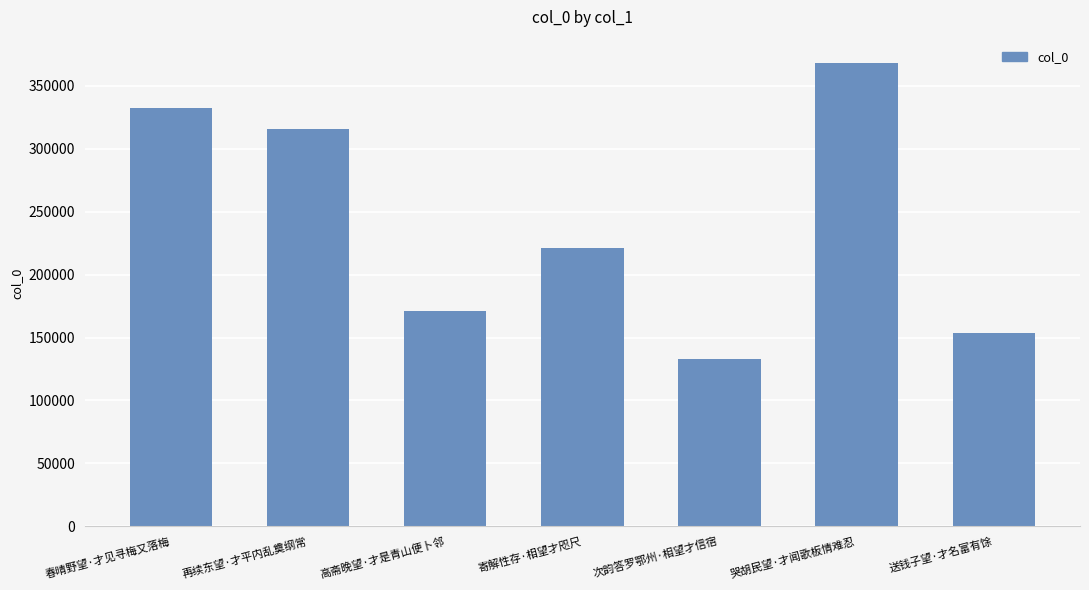

What is the greatest value displayed?

368357